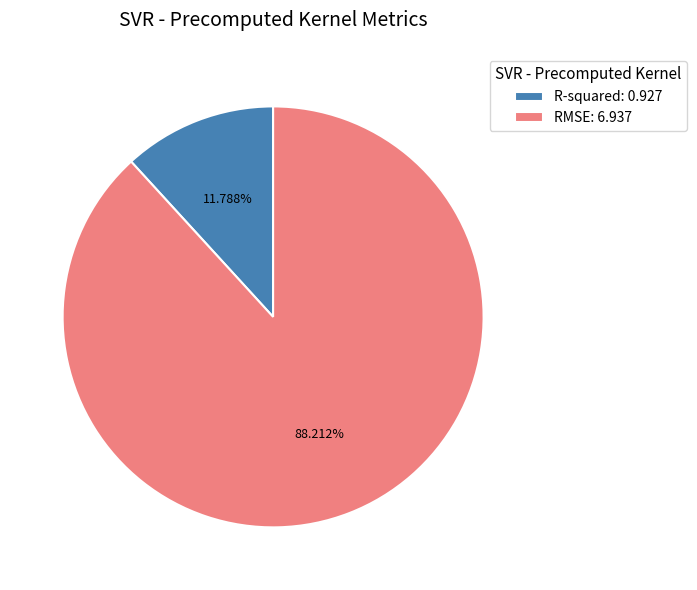

How many segments does this pie chart have?

2